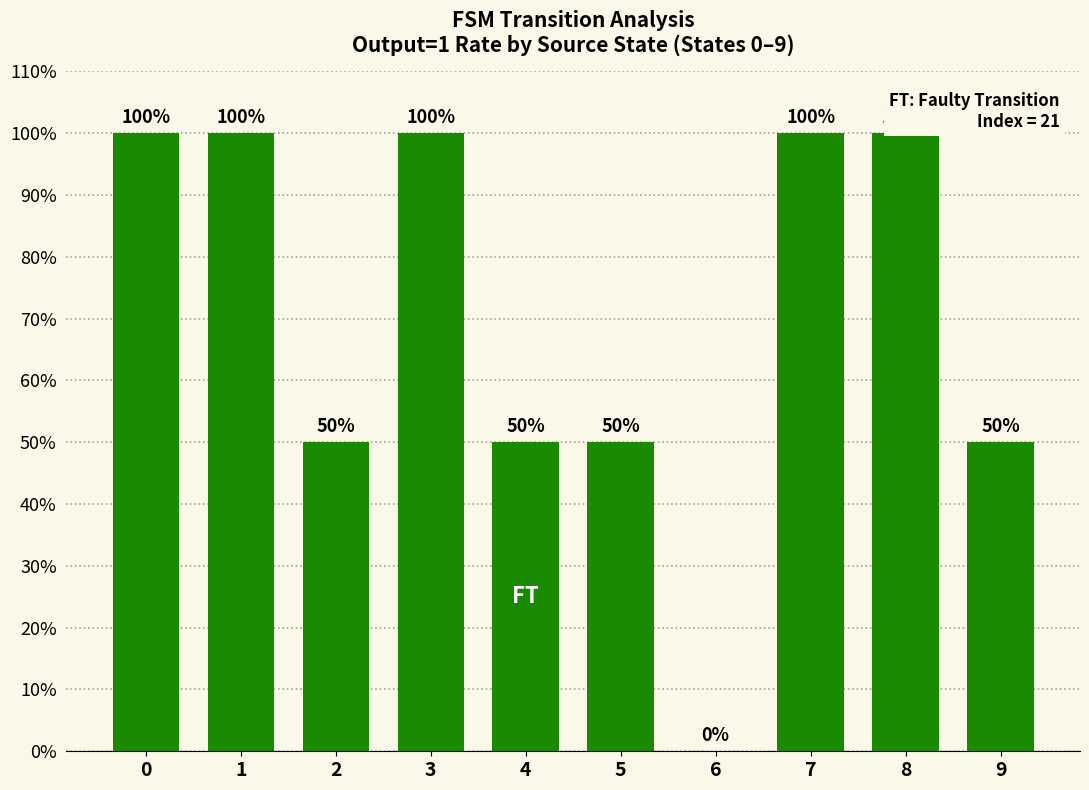

The chart shows a value of 1.0 at 7. True or false?

True